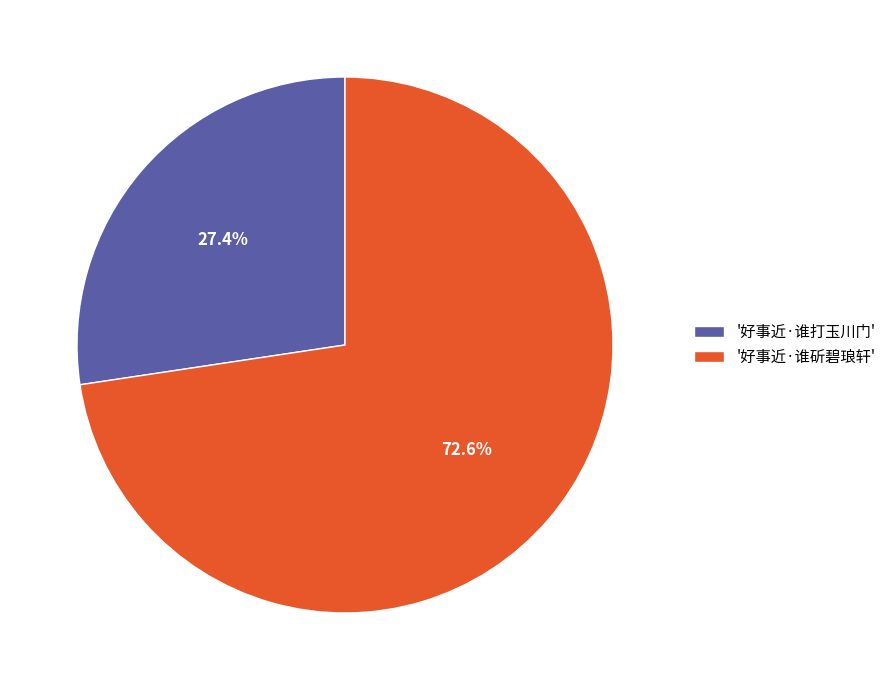

Does '好事近·谁打玉川门' account for over 50% of the chart?

No